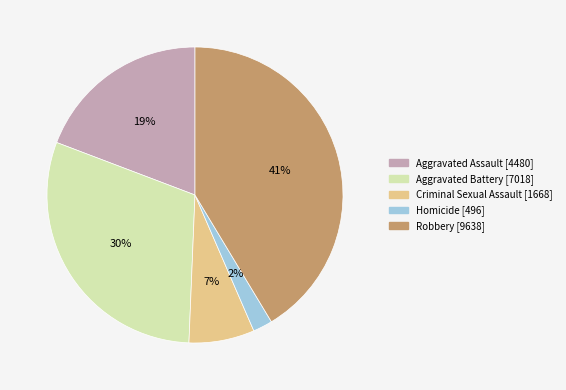

Which has a higher value, Criminal Sexual Assault or Robbery?

Robbery